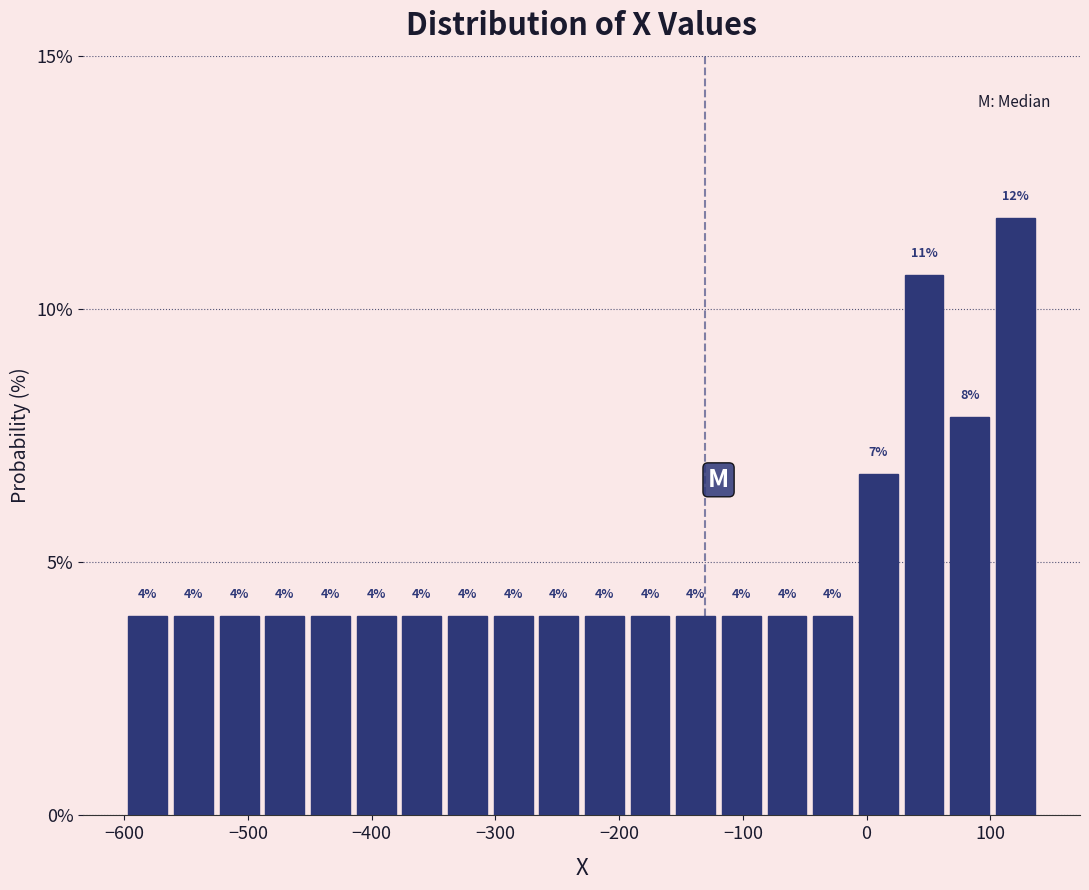

Around what value on the x-axis is the tallest bar? Give the approximate position of its centre, as read against the axis.

120